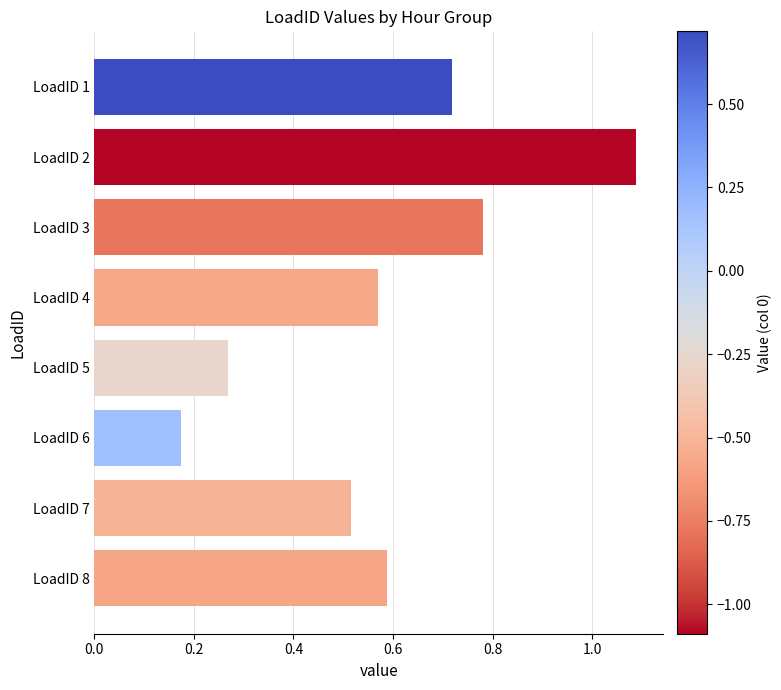

What is the difference between the maximum and minimum values?

0.9